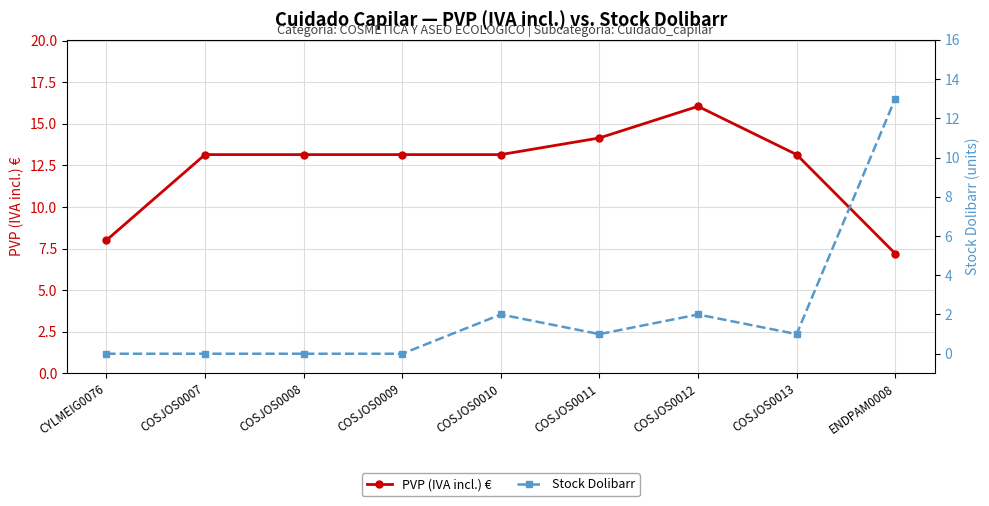

At which category does the chart reach its peak across all series?

COSJOS0012